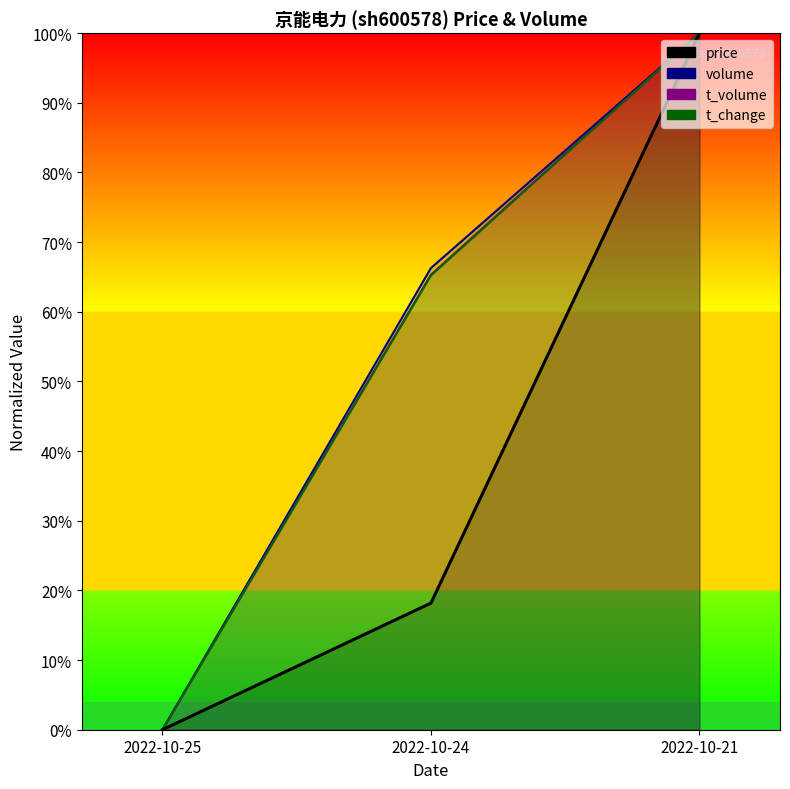

The value of t_volume at 2022-10-24 is 65.3. True or false?

True